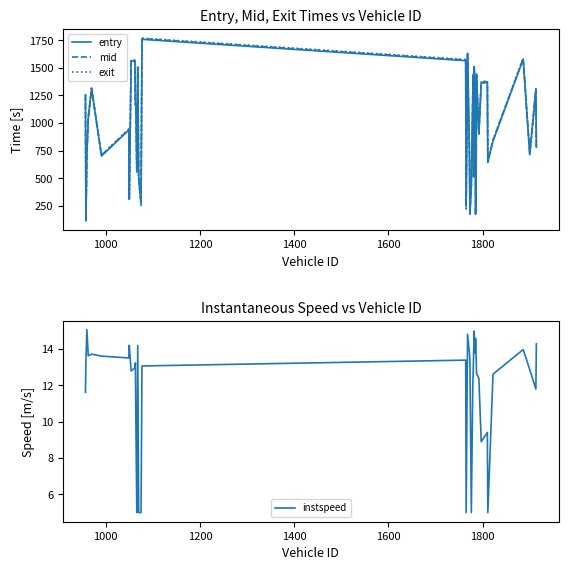

What is the lowest value of the entry series?

114.1